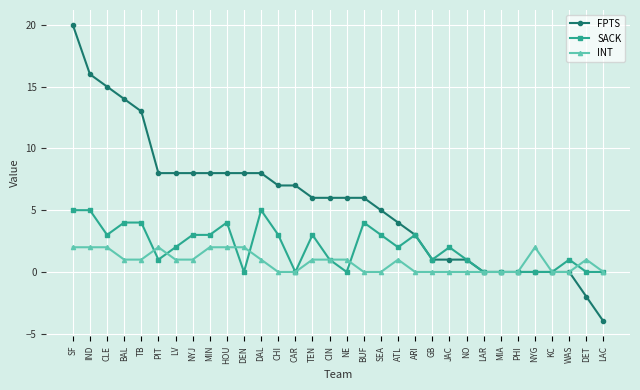

What is the maximum value for FPTS?

20